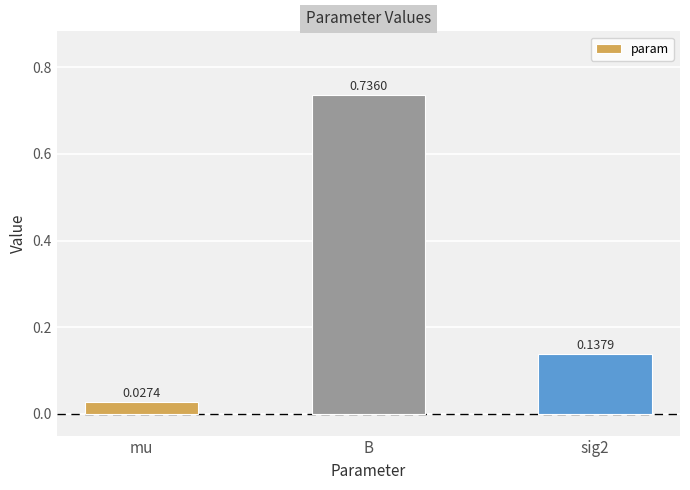

The chart shows a value of 1.0 at B. True or false?

False